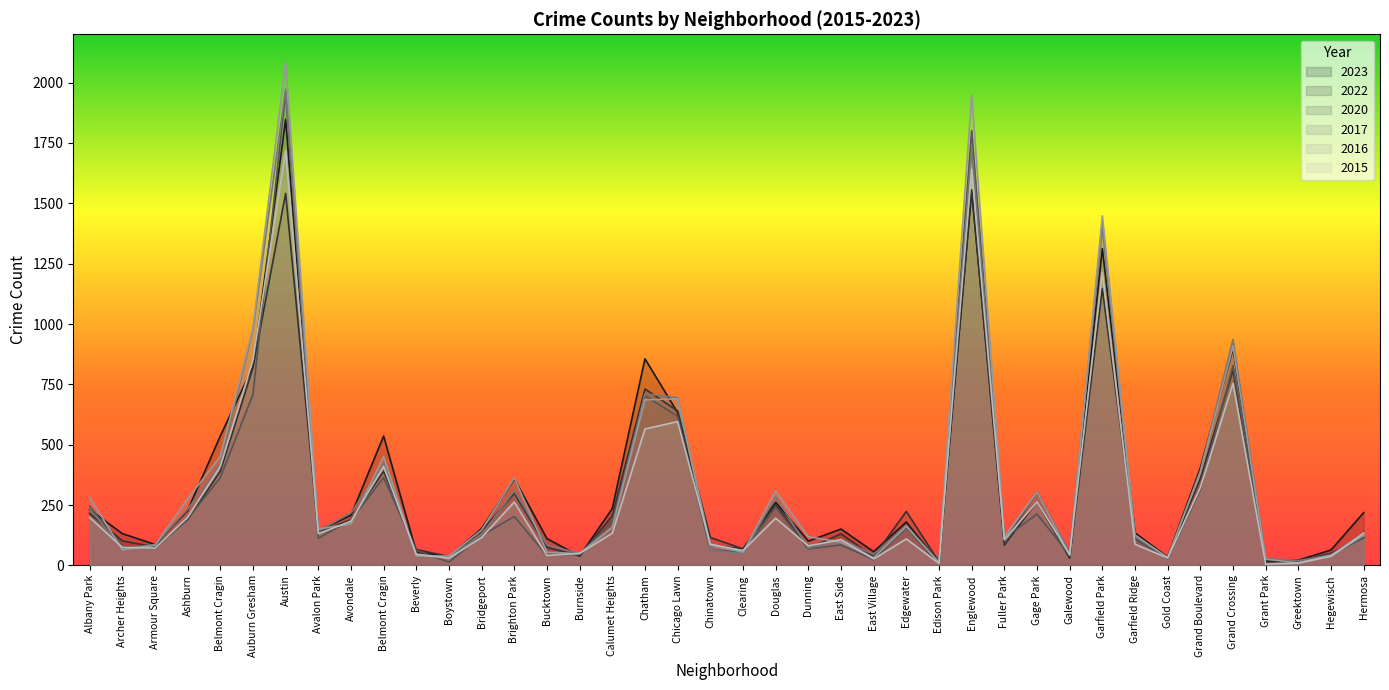

Count the number of categories in the chart.

40